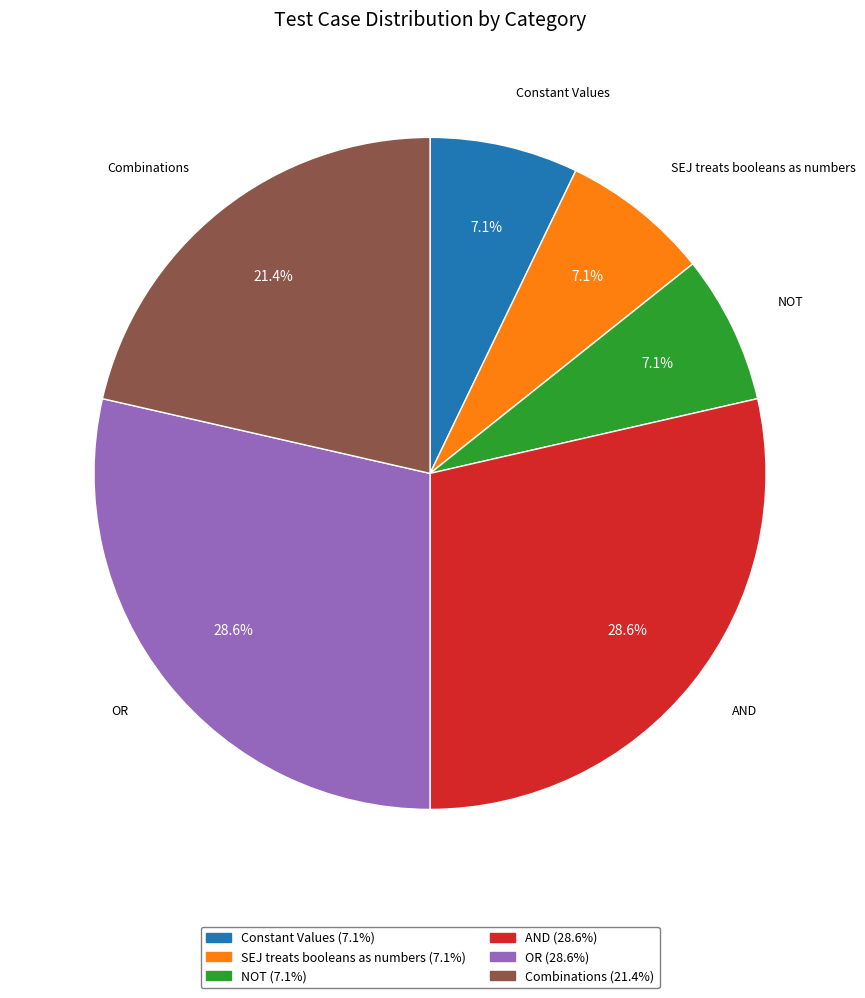

Approximately how many times larger is the value at Combinations compared to SEJ treats booleans as numbers?

3.0